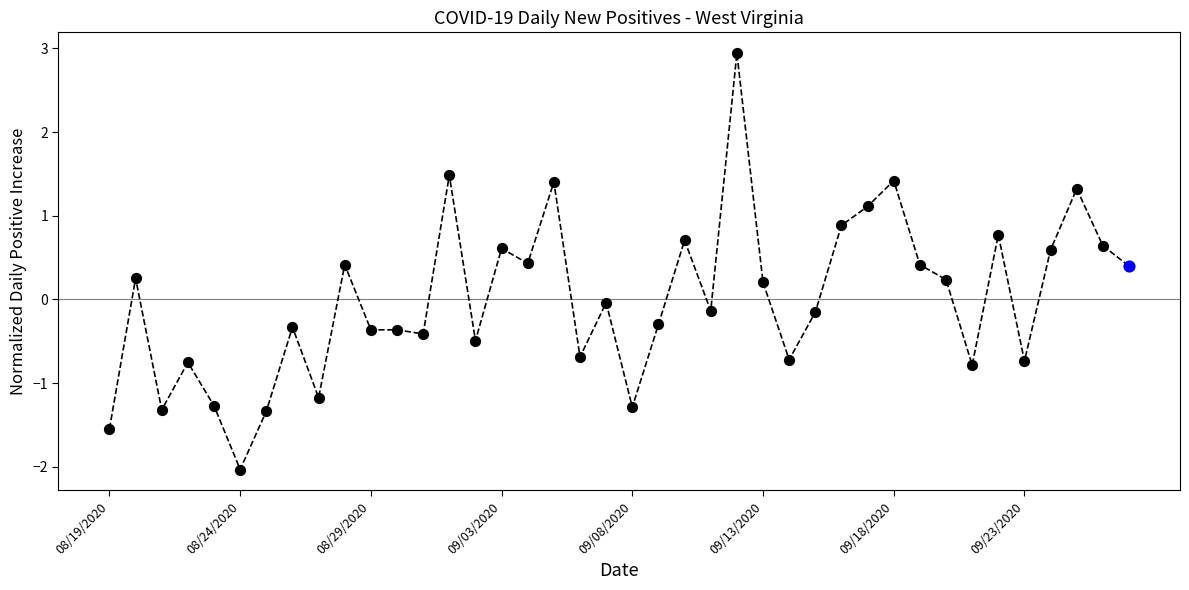

Between 32 and 30, which is larger?

30